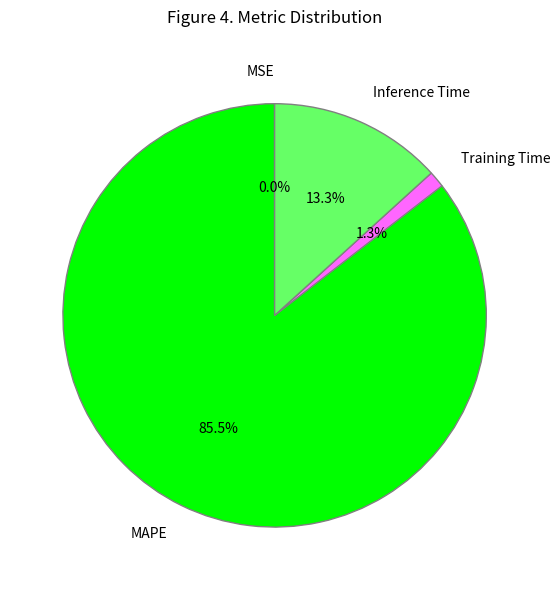

What portion of the pie excludes Inference Time?

86.7%